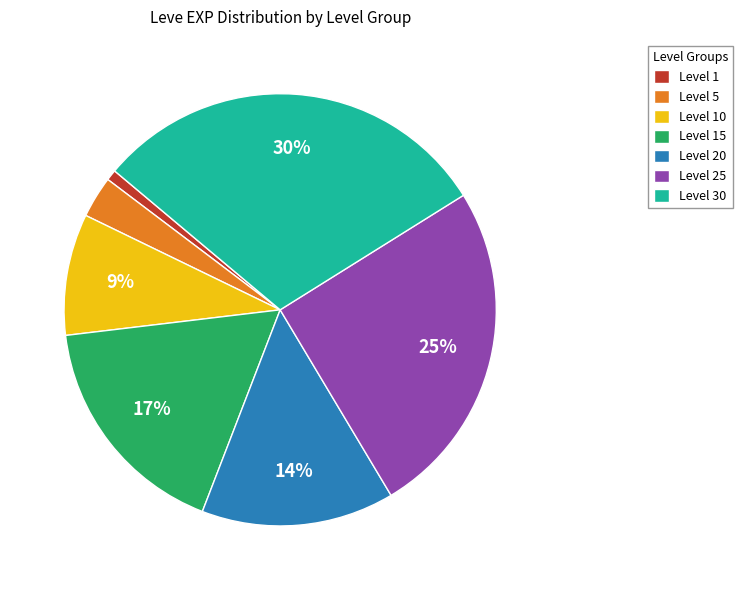

Does Level 15 account for over 50% of the chart?

No